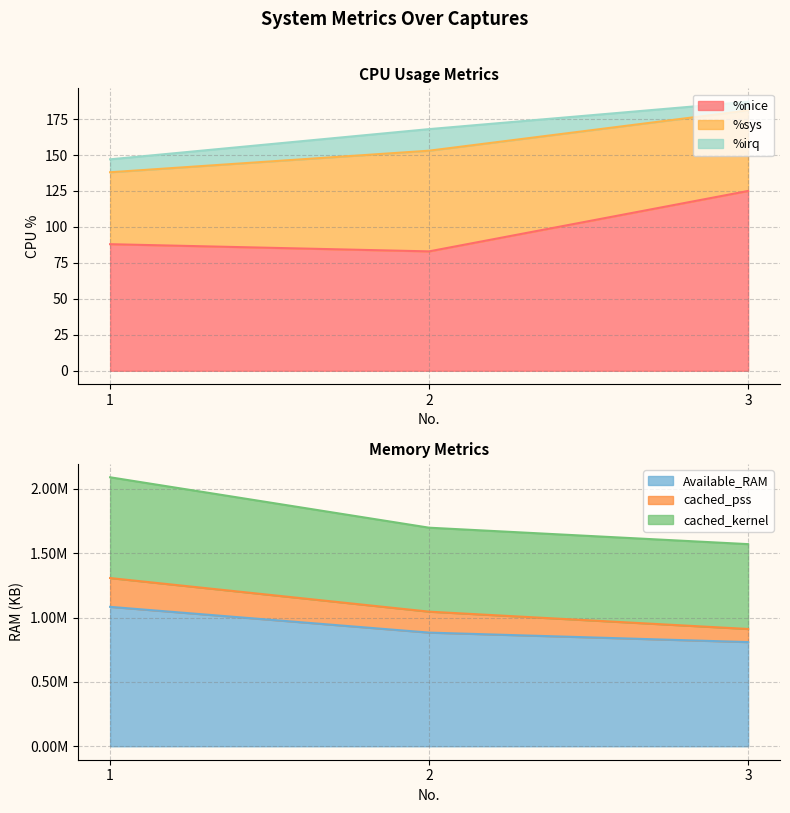

The cached_pss series shows 168 at 2. True or false?

True